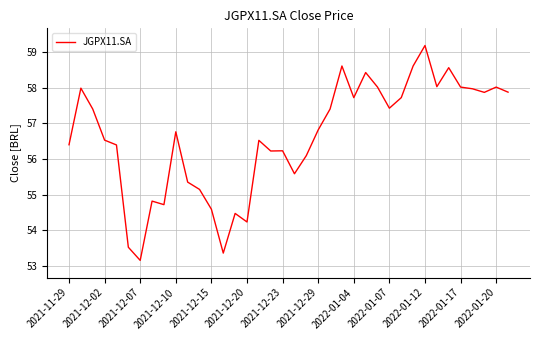

What is the average value?

56.6